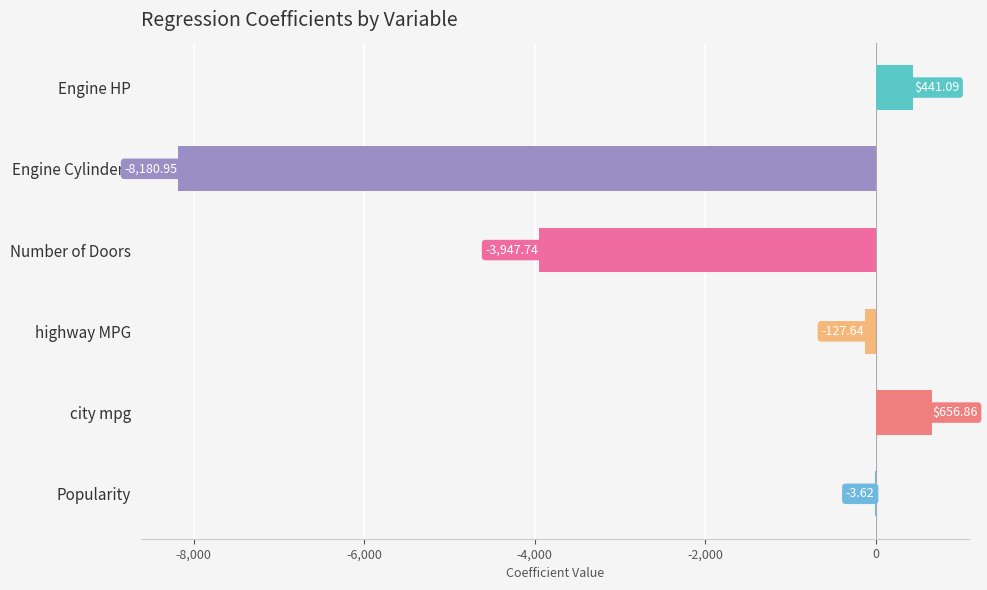

What is the sum of the values at Engine HP and Popularity?

437.5